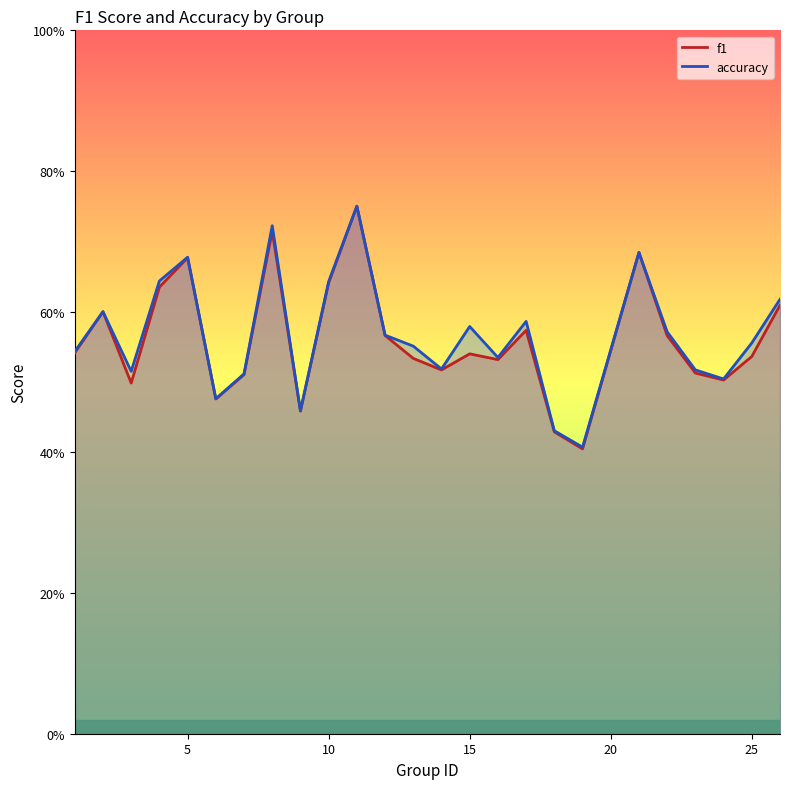

Which category has the lowest value across all series?

19